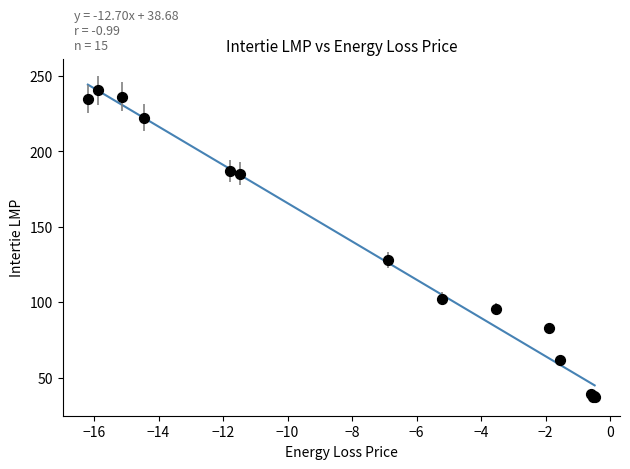

What Y value in the scatter plot is closest to 138?

128.1